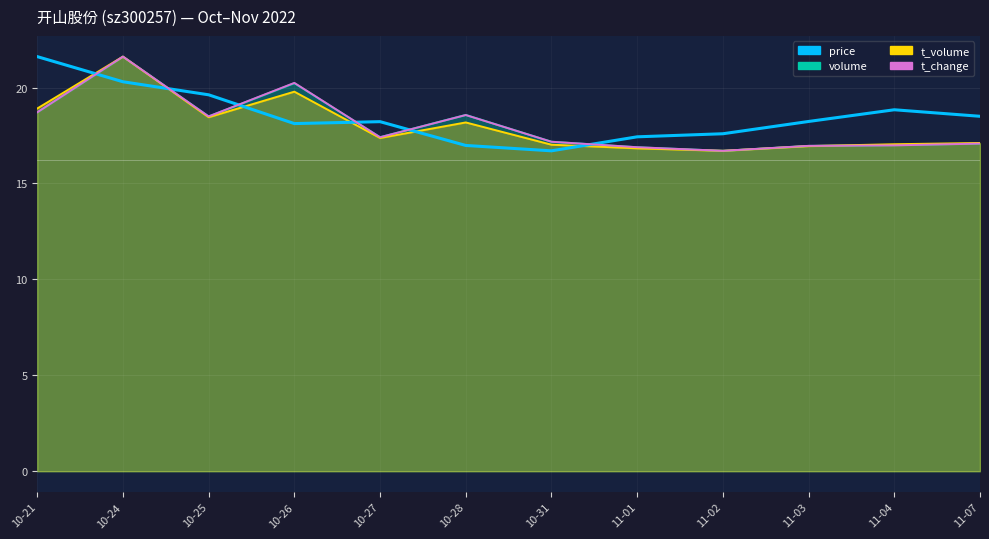

After their last crossing, which series has the higher values: price or t_change?

price